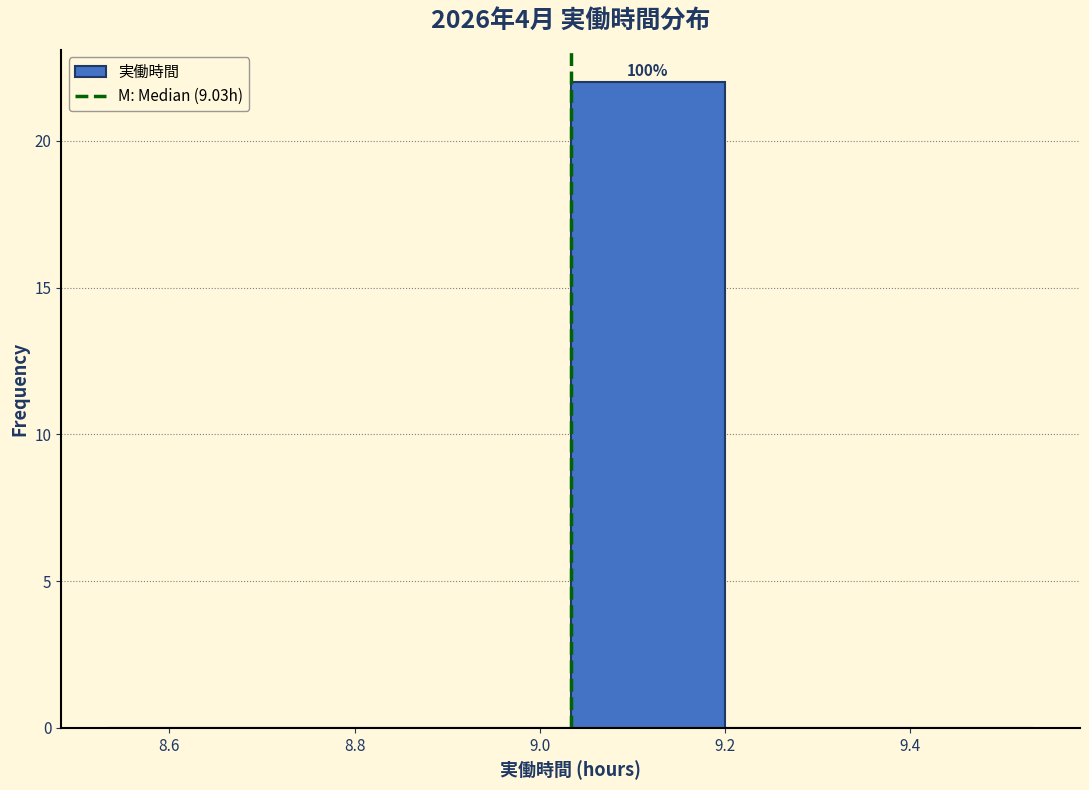

Over which range of the x-axis is the bar tallest?

9.04 to 9.20